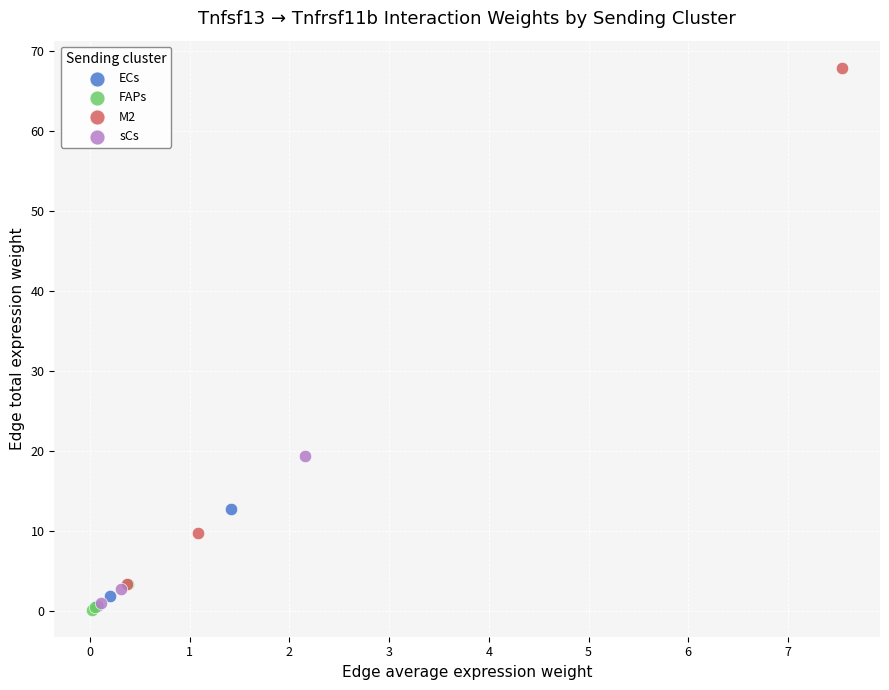

Which series has the largest Y range (max minus min)?

M2